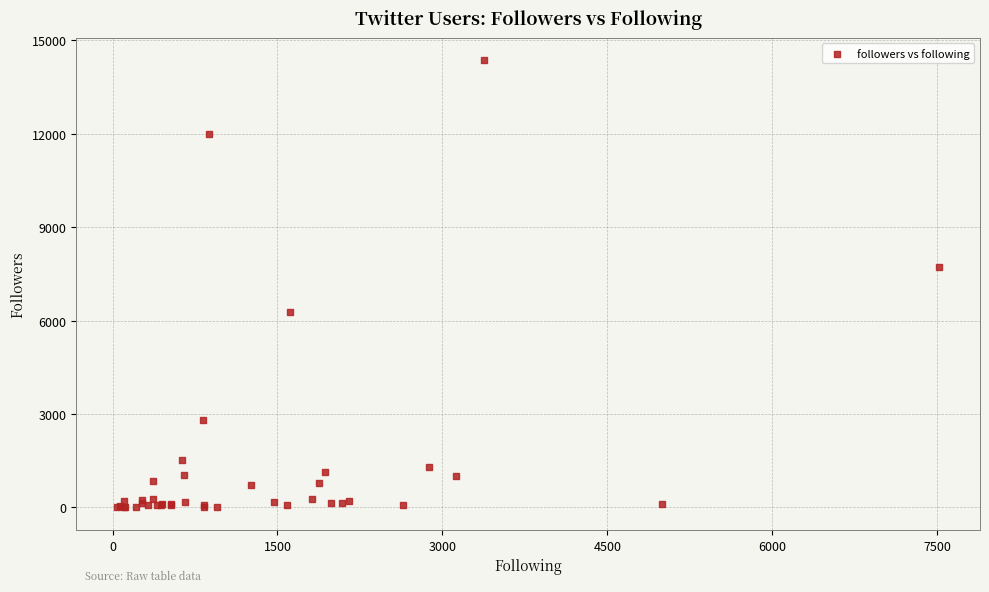

What Y value in the scatter plot is closest to 7180?

7734